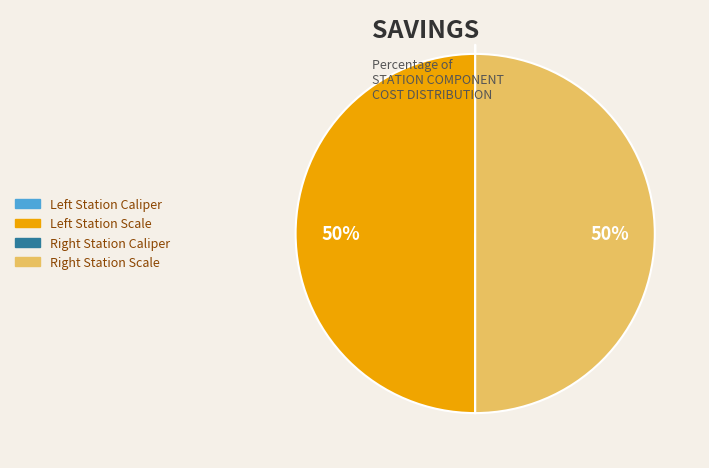

To the nearest percent, what is the difference between the largest and smallest slice percentages?

50%